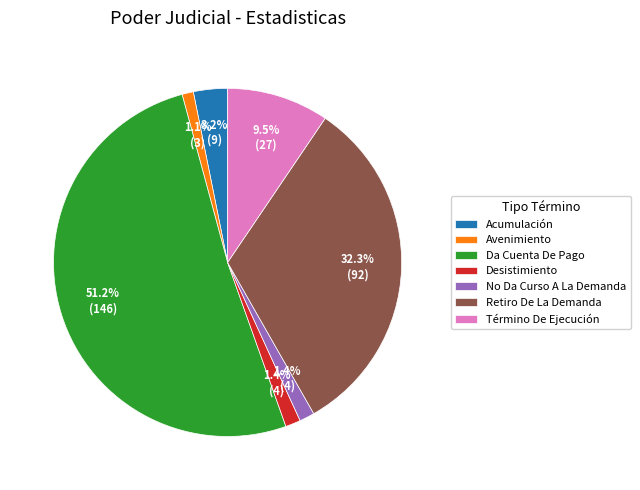

How many segments does this pie chart have?

7